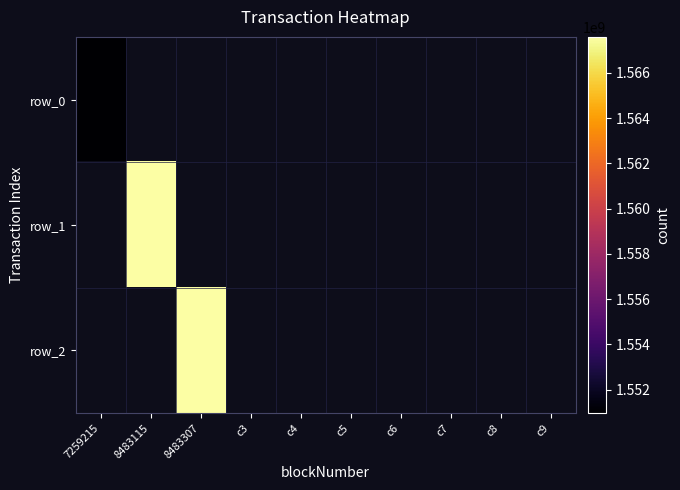

Rank the categories by row_0 value from lowest to highest.

7259215, 8483115, 8483307, c3, c4, c5, c6, c7, c8, c9